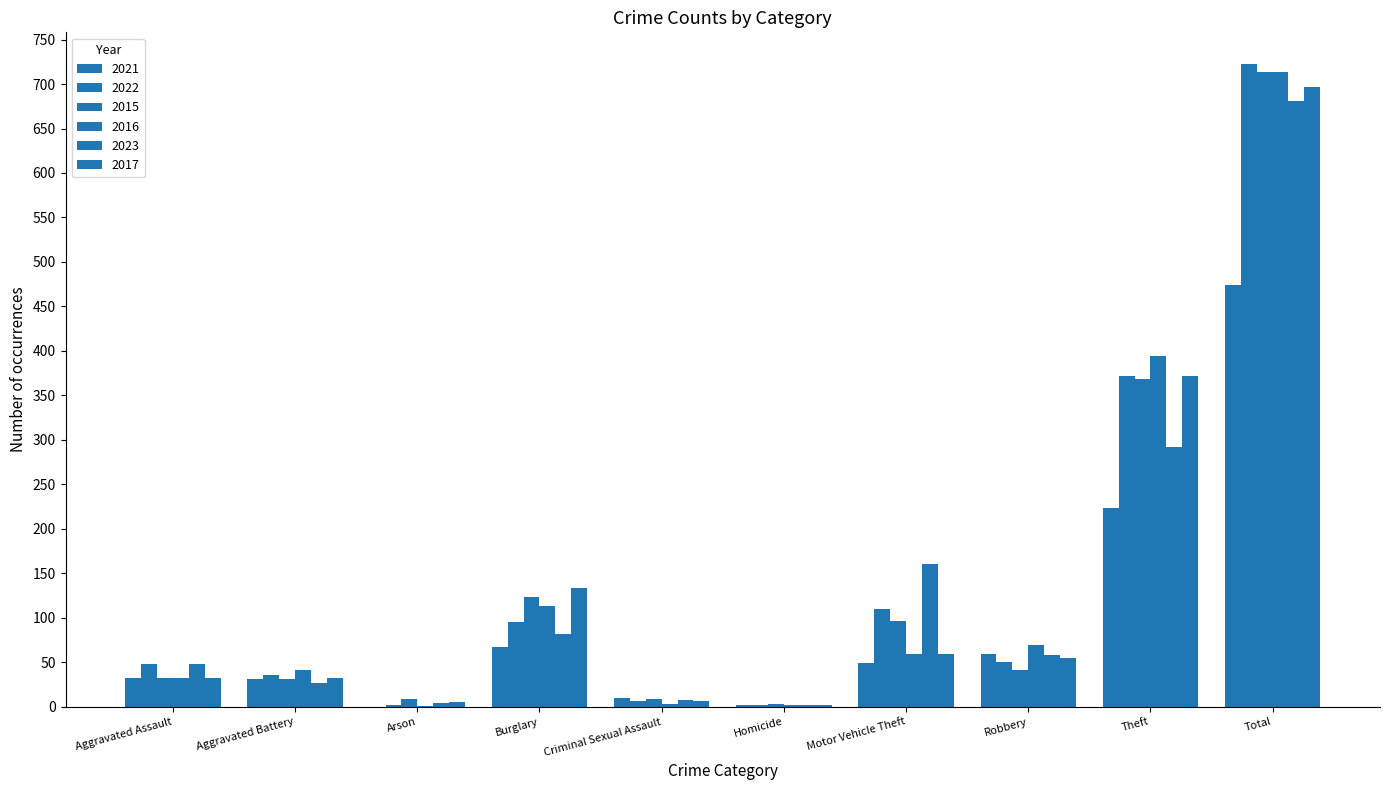

What is the approximate value of 2017 at Total?

697